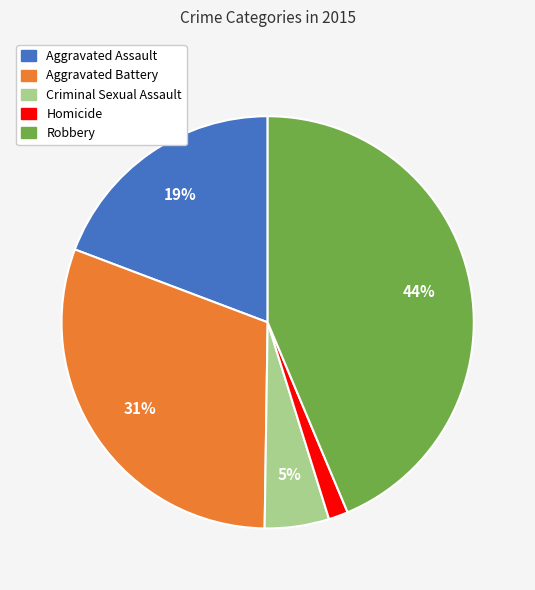

Rank the categories by value from highest to lowest.

Robbery, Aggravated Battery, Aggravated Assault, Criminal Sexual Assault, Homicide